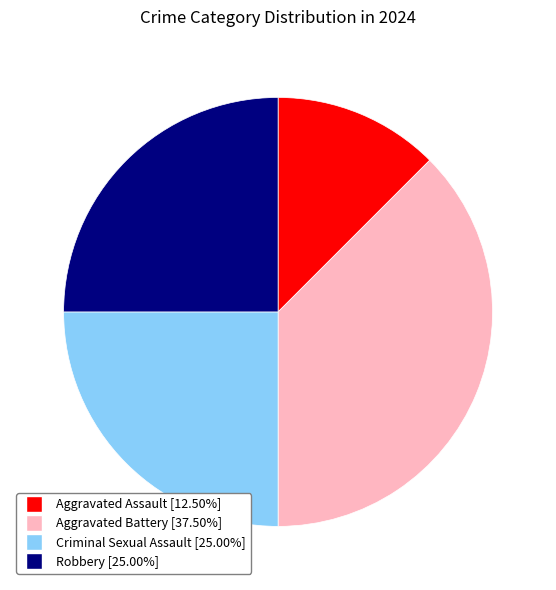

Which has a higher value, Aggravated Assault or Robbery?

Robbery